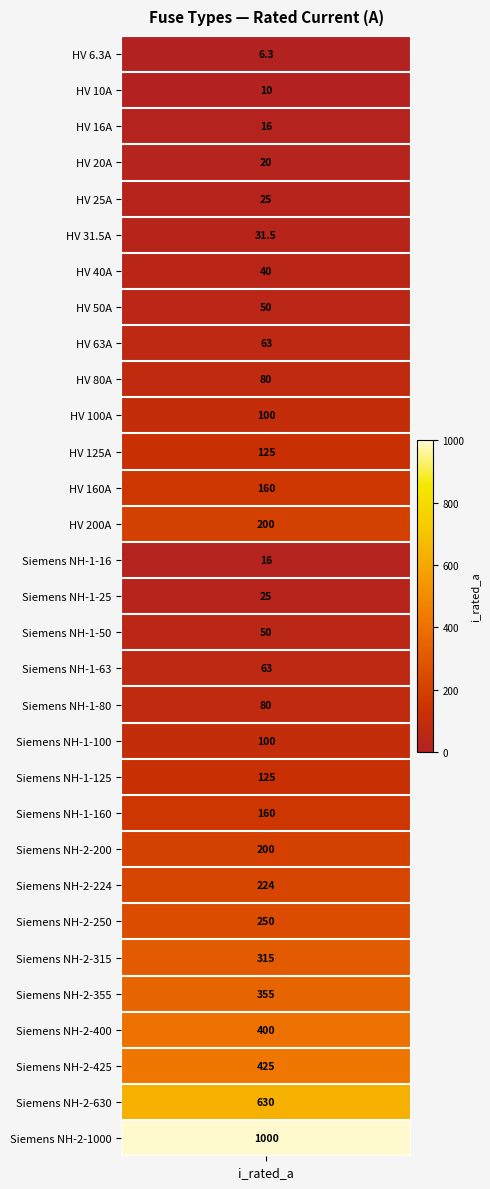

Is it true that the value at 8 is 108.7?

False